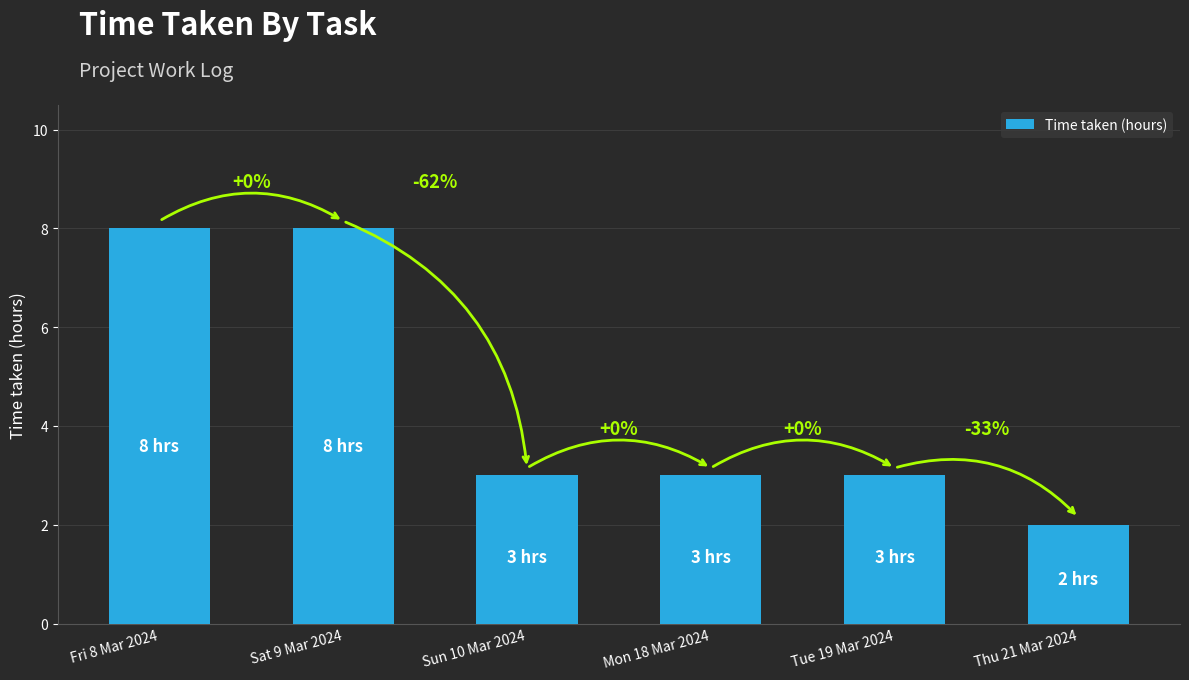

How many bars are there in total?

6